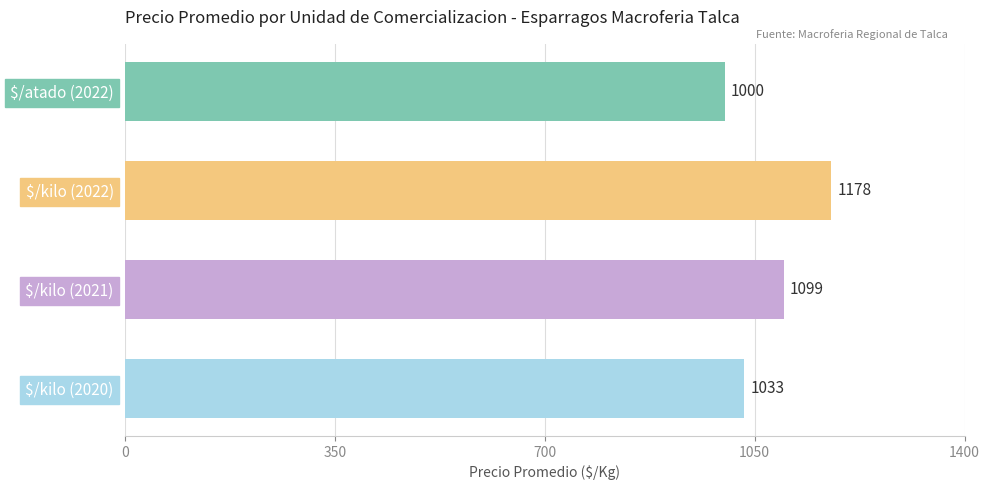

What is the maximum value shown in the chart?

1178